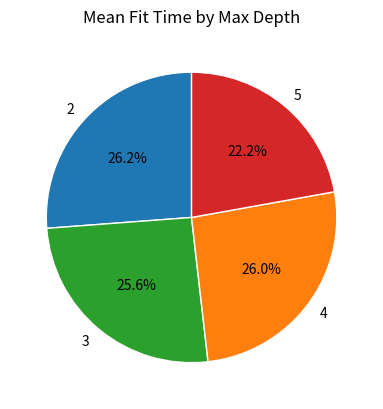

What percentage is the 2 slice, to the nearest percent?

26%